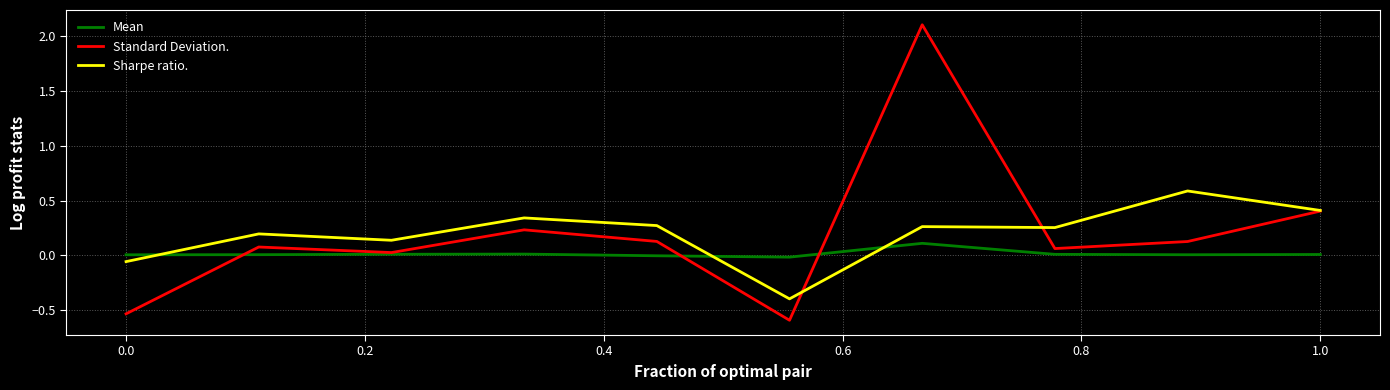

How many intersections are there between Mean and Sharpe ratio.?

3